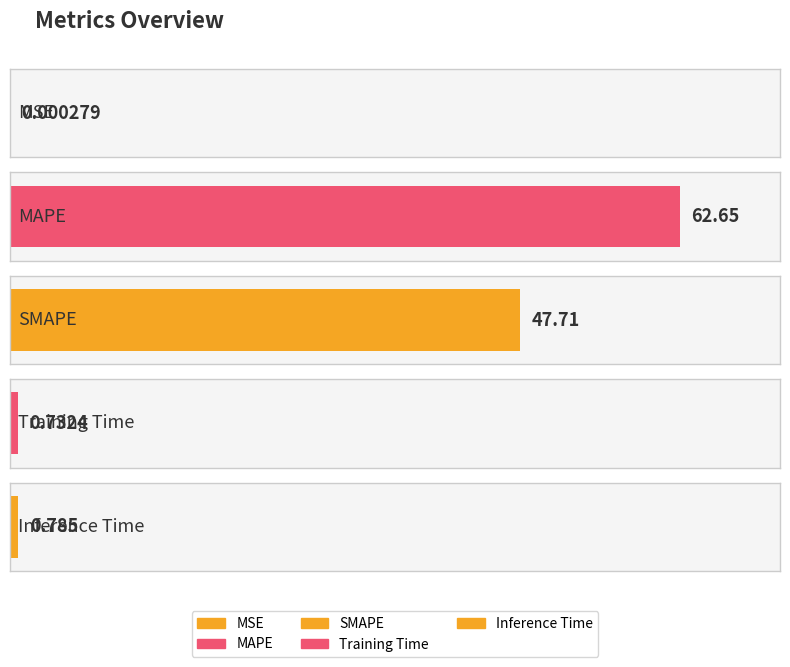

The value at MAPE is 104.6. True or false?

False